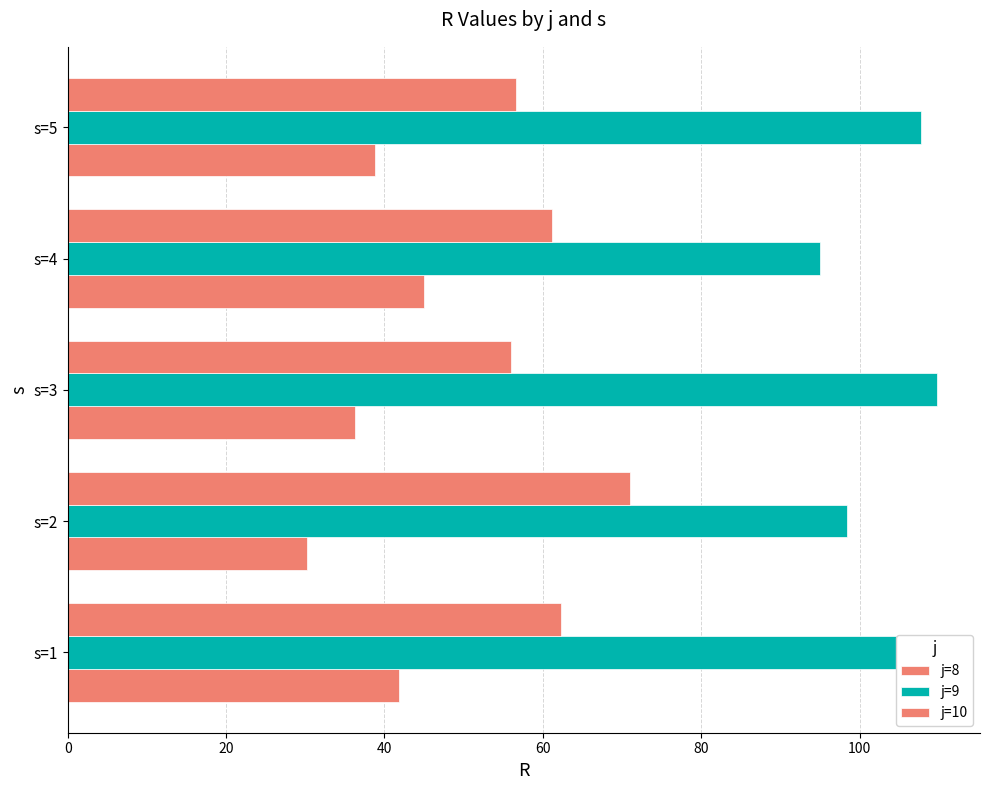

At how many categories does at least one series exceed 94?

5